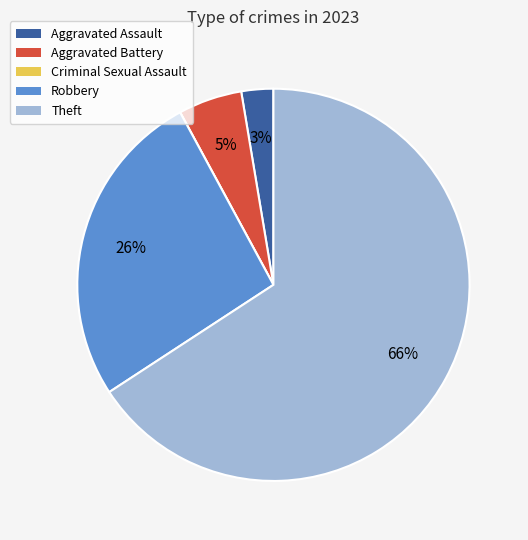

Which slice represents more than half of the pie?

Theft